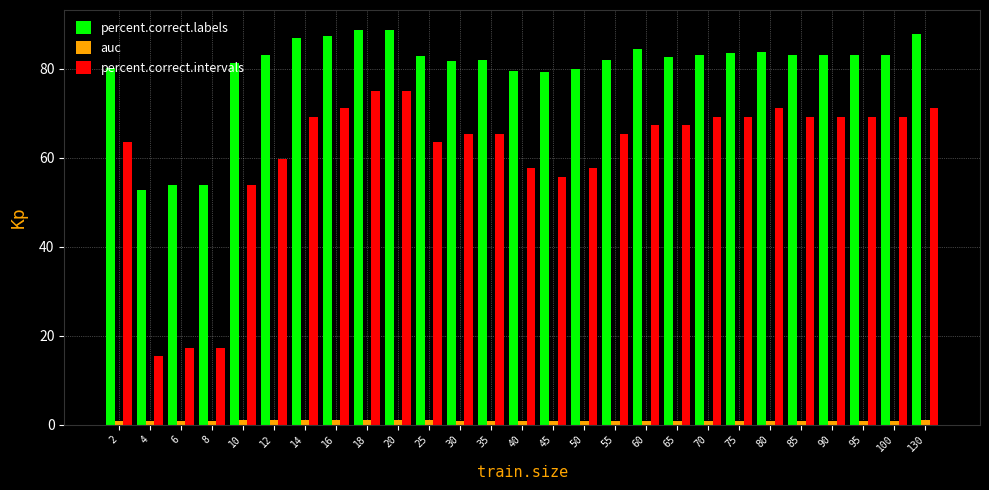

What is the total value across all series at 2?

144.5